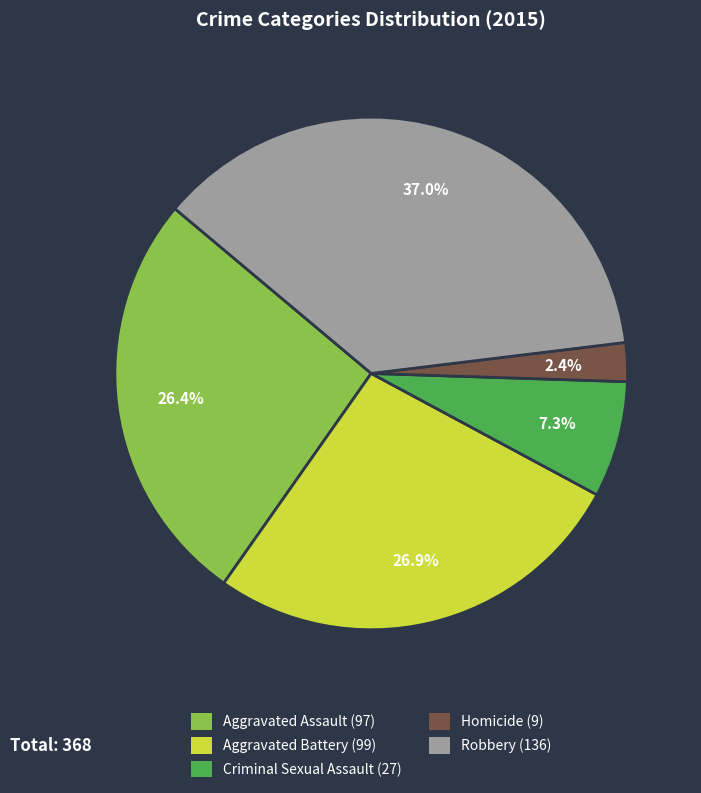

To the nearest percent, what is the average slice percentage?

20%